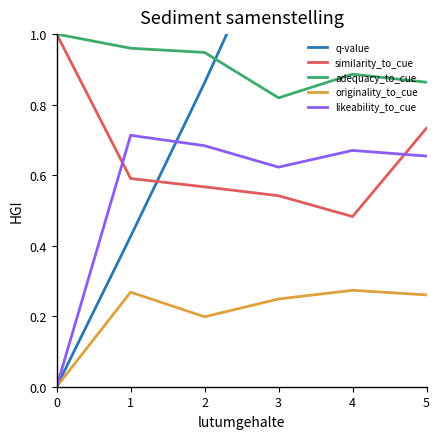

At how many categories does at least one series exceed 1?

3